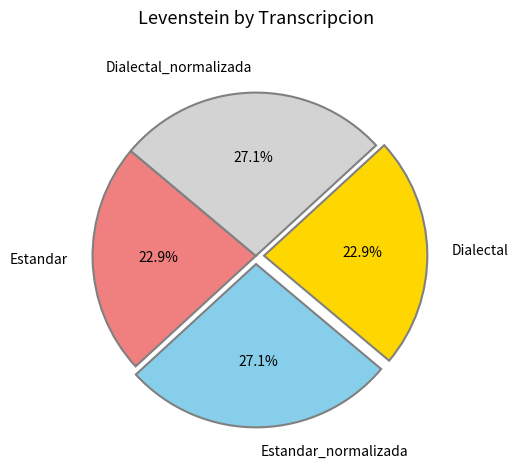

To the nearest percent, what portion does Dialectal_normalizada represent?

27%